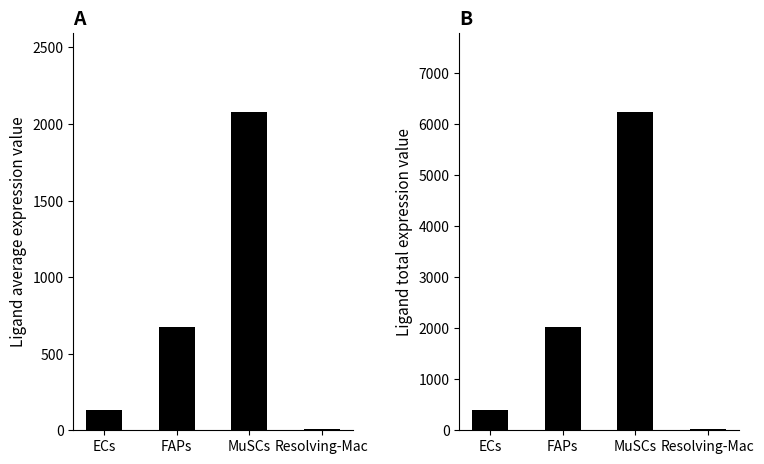

Are the bars horizontal?

No